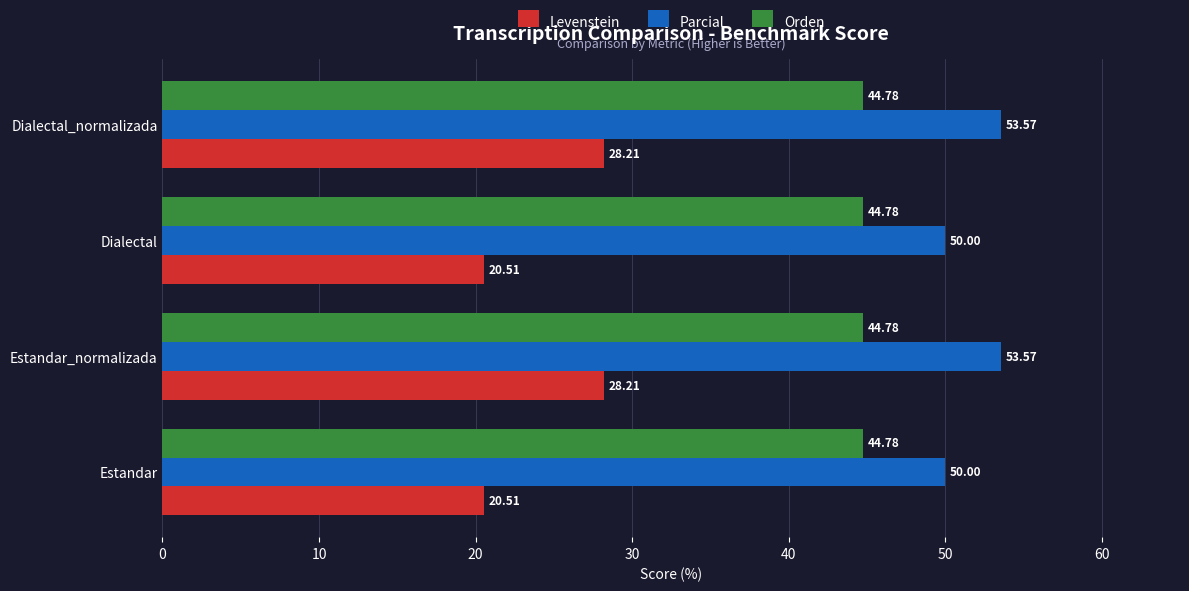

Which series has the largest total across all categories?

Parcial